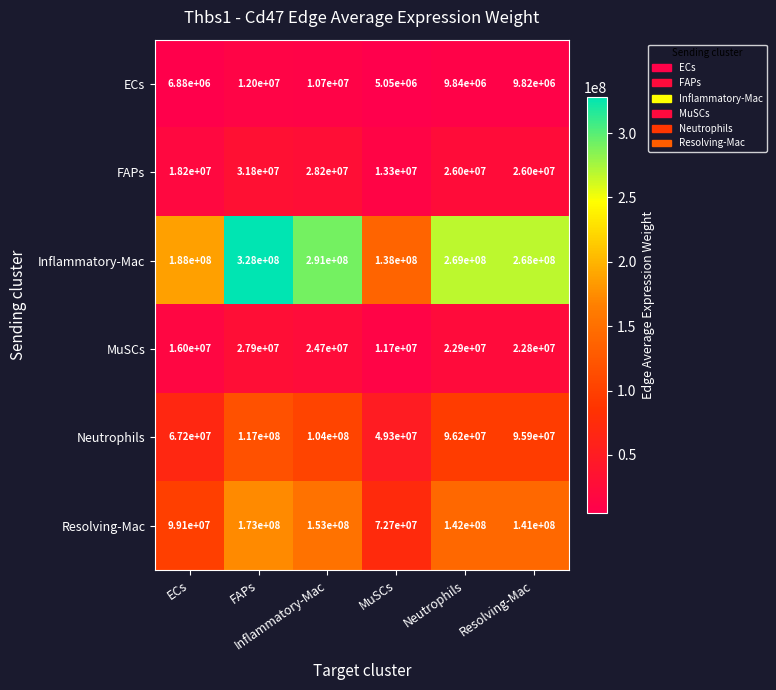

What is the minimum value shown in the chart?

5050000